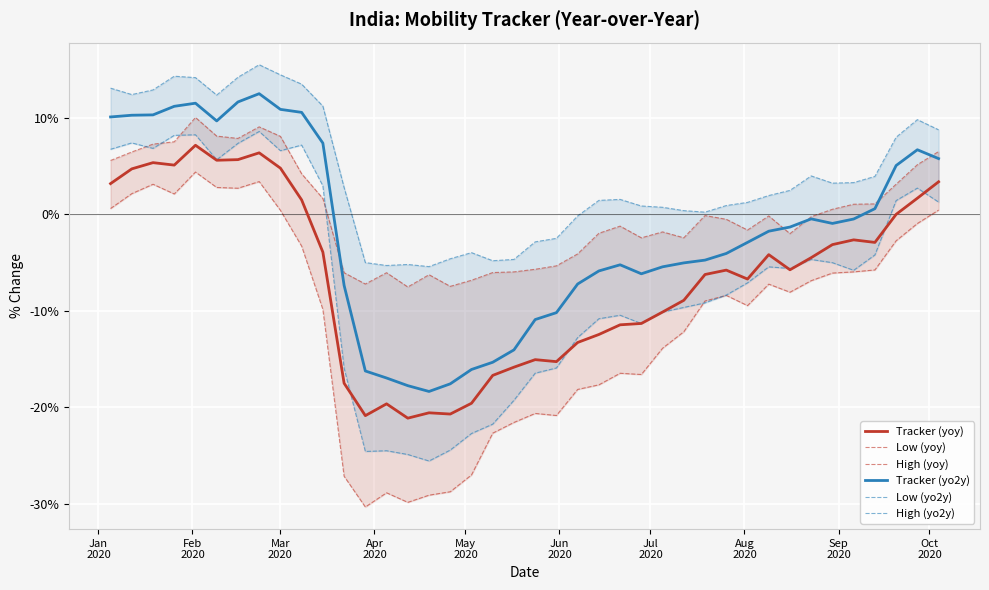

What is the highest value of the Tracker (yo2y) series?

12.5